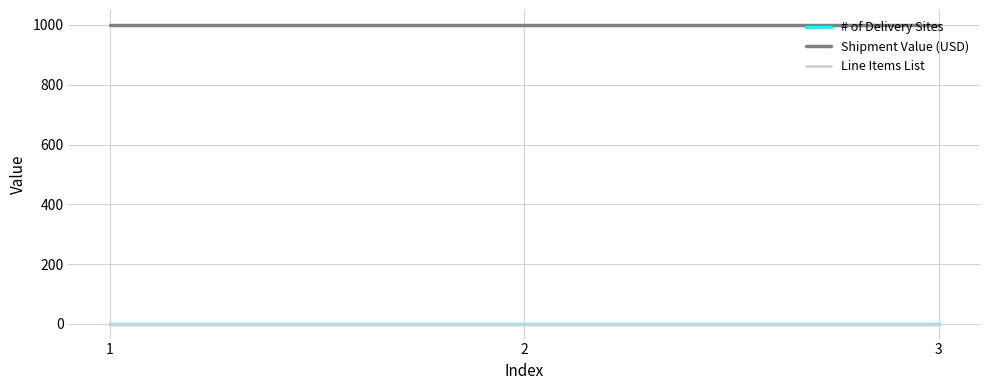

Reading left to right, extract all data points from this chart.

# of Delivery Sites: 1	1	1
Shipment Value (USD): 1000	1000	1000
Line Items List: 1	1	1